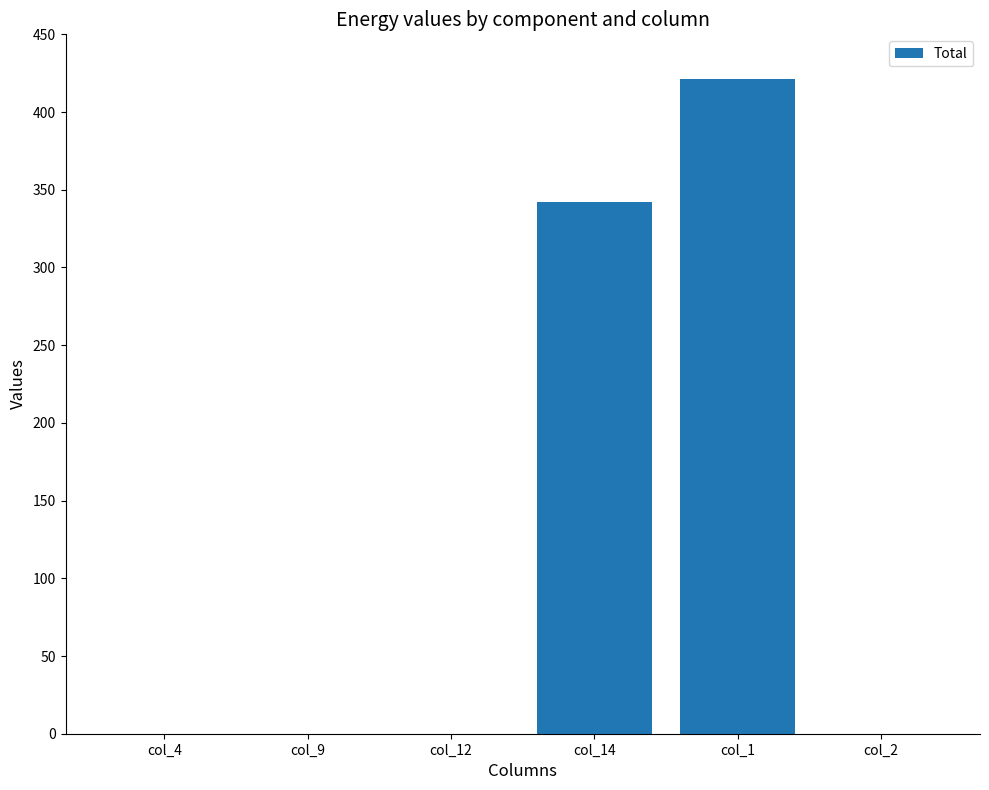

What is the change in value from col_14 to col_2?

-342.0